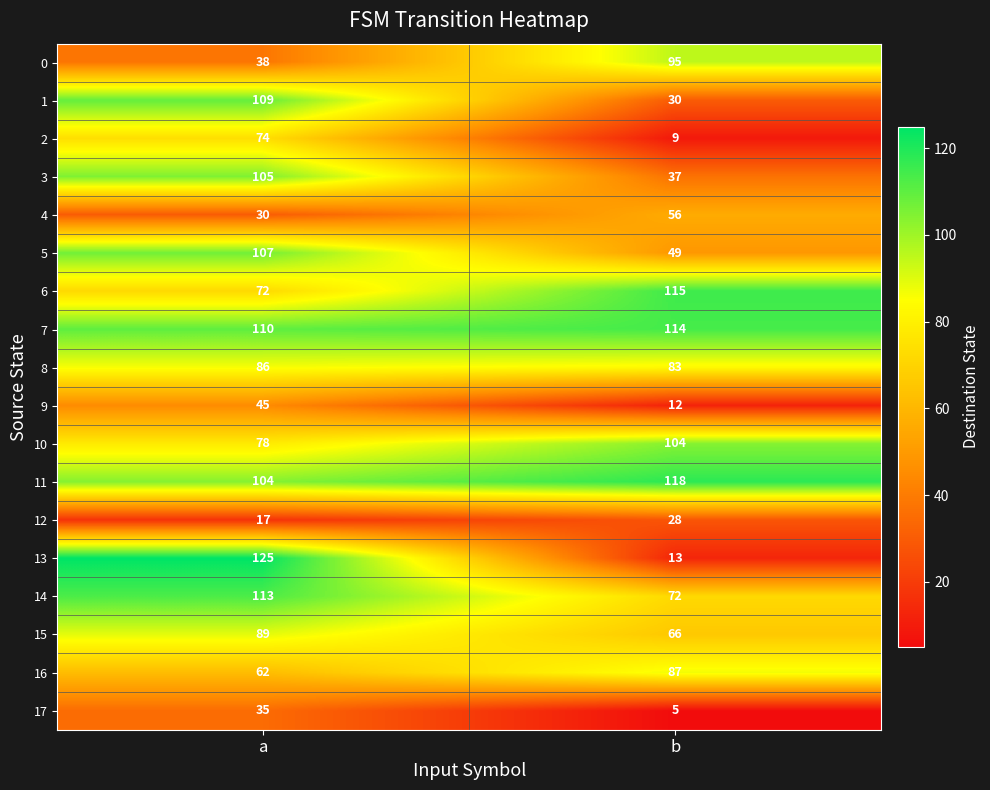

What is the total value across all series at a?

1399